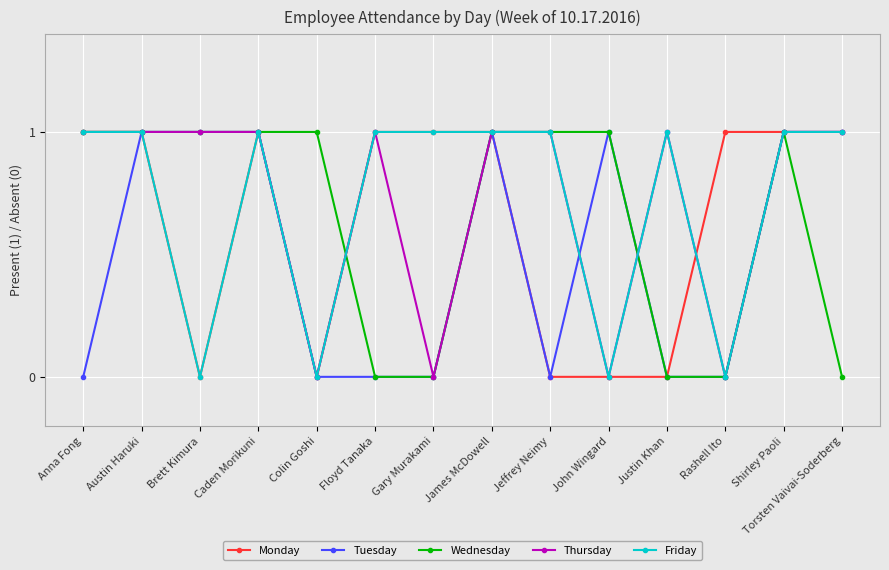

Is it true that Tuesday equals 1 at Shirley Paoli?

True